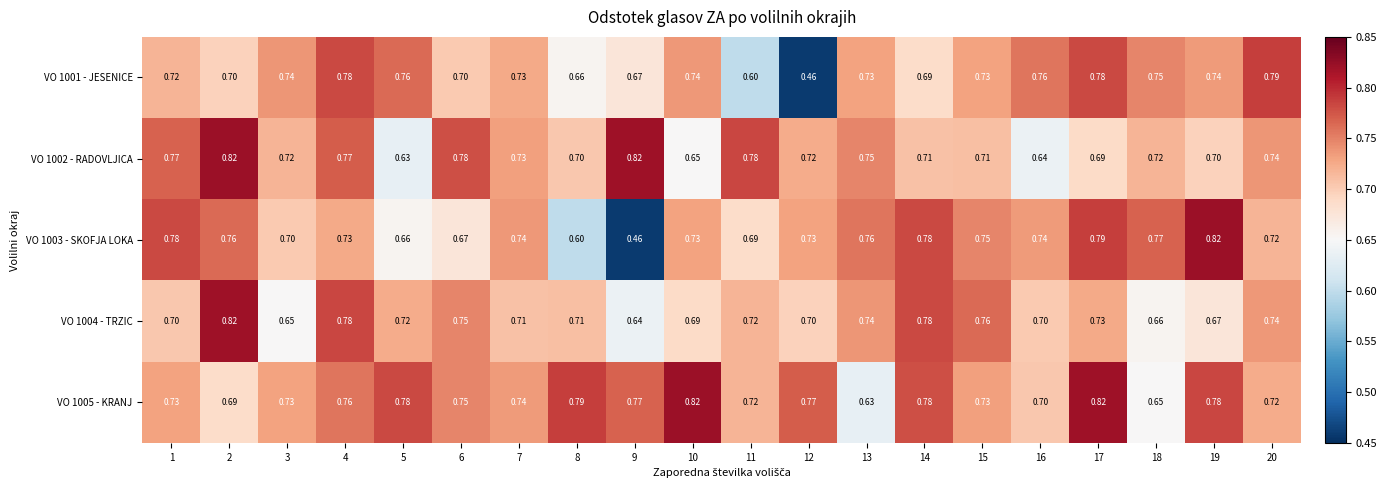

Is the value of VO 1001 - JESENICE at 3 greater than the value of VO 1003 - SKOFJA LOKA at 5?

Yes